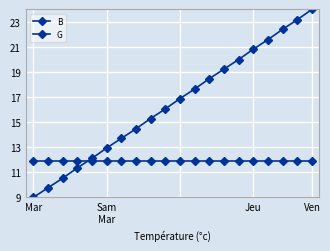

Is this an area chart (filled region under the line)?

No